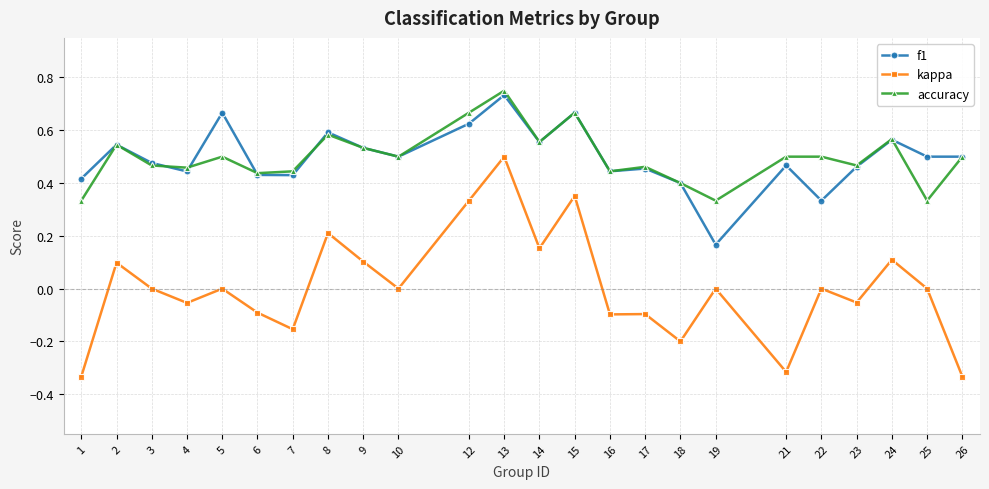

At which category does f1 reach its first local valley?

4